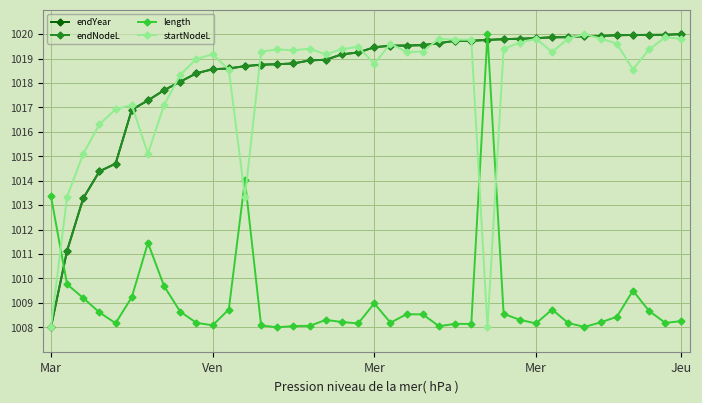

True or false: endYear and length cross at least once.

True